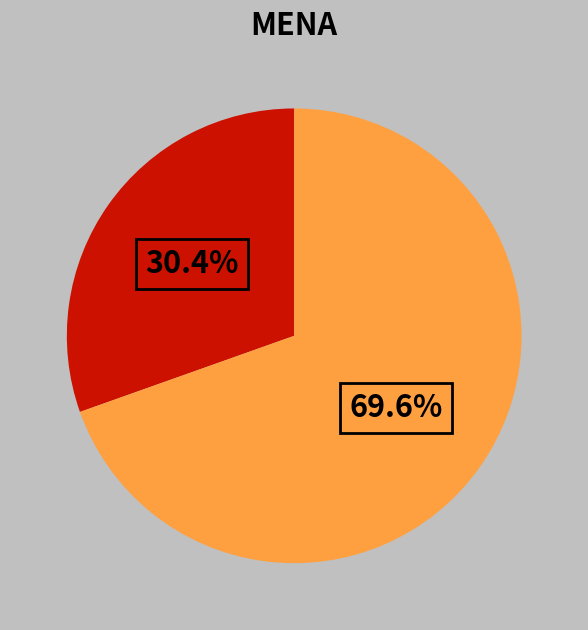

Does any single category account for the majority?

Yes